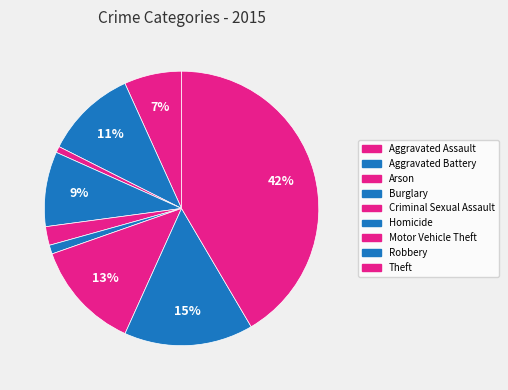

Is the sum of Aggravated Battery and Robbery greater than half?

No